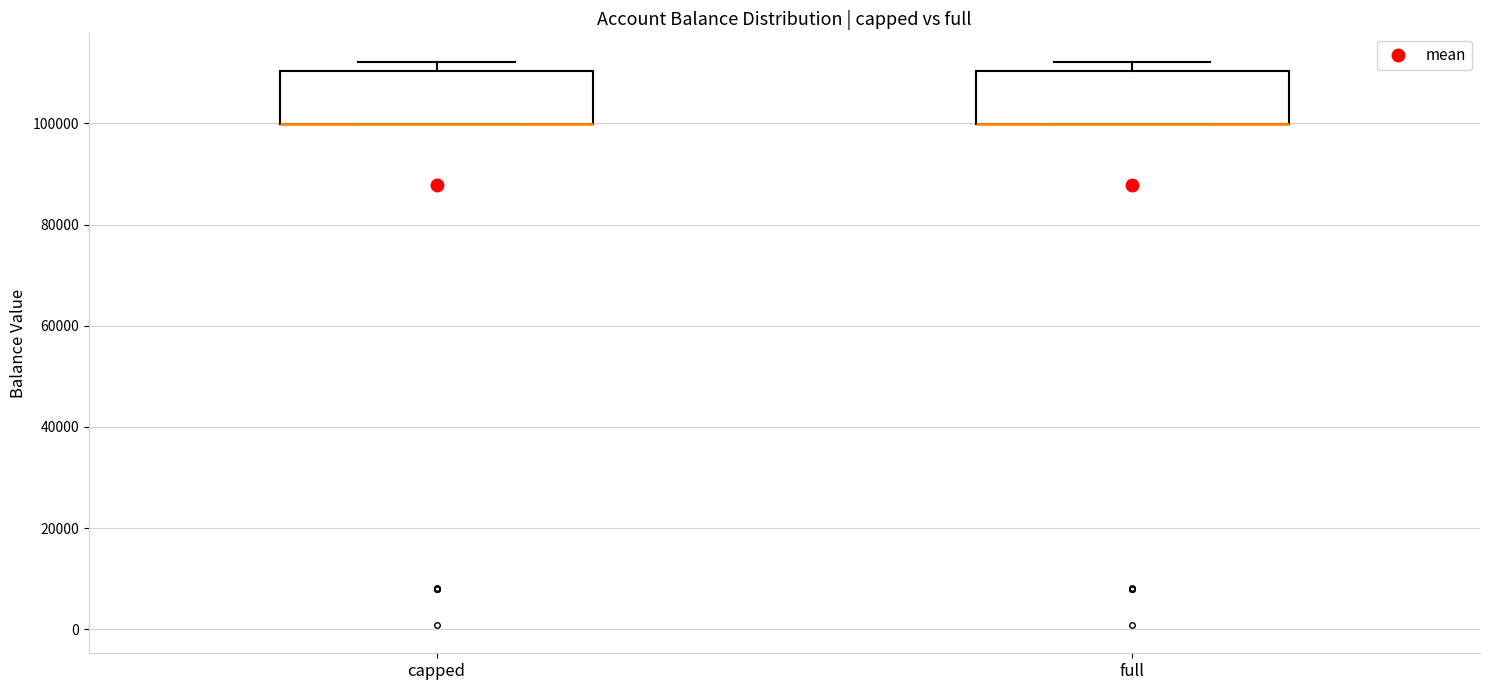

Reading left to right, transcribe this box plot: for each box, give where its median line is, the range the box spans, and where its two whiskers end, as read against the y-axis. The values are not printed on the chart, so give them approximately, as read against the axis.

capped: median 100000 (drawn on the box's lower edge), box 100000 to 110000, whiskers 100000 to 112000
full: median 100000 (drawn on the box's lower edge), box 100000 to 110000, whiskers 100000 to 112000